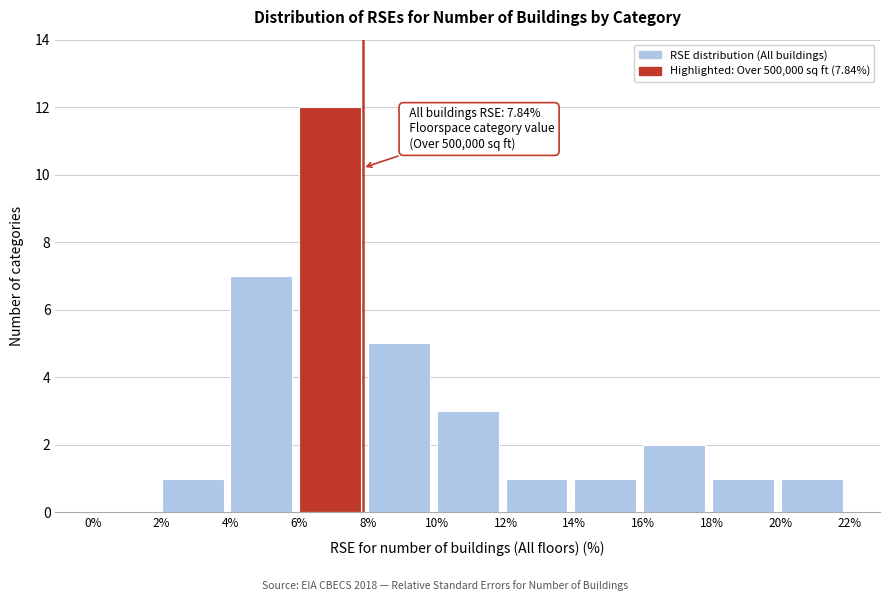

Which range on the x-axis has the tallest bar?

6% to 8%